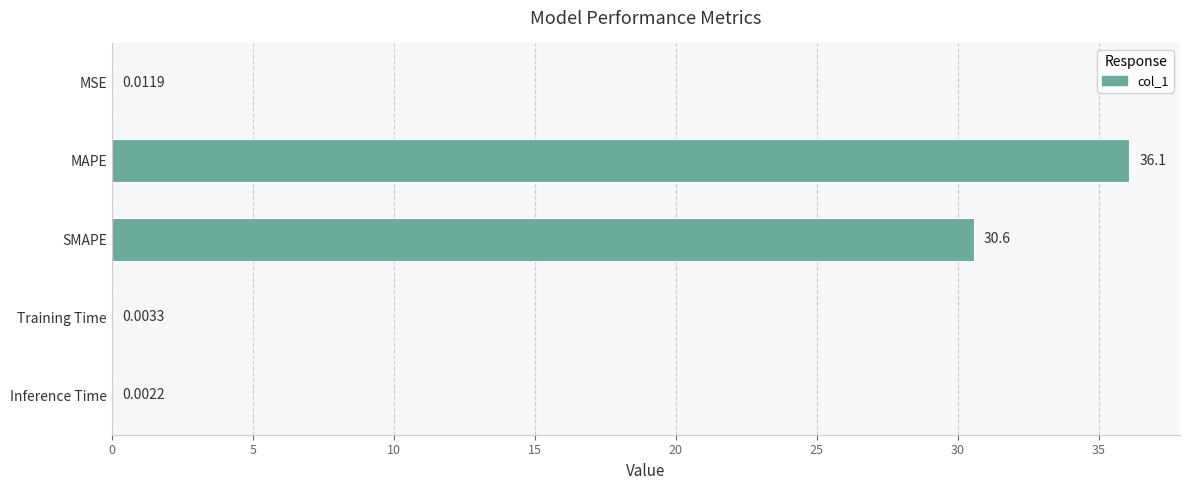

What is the sum of the values at SMAPE and MAPE?

66.6